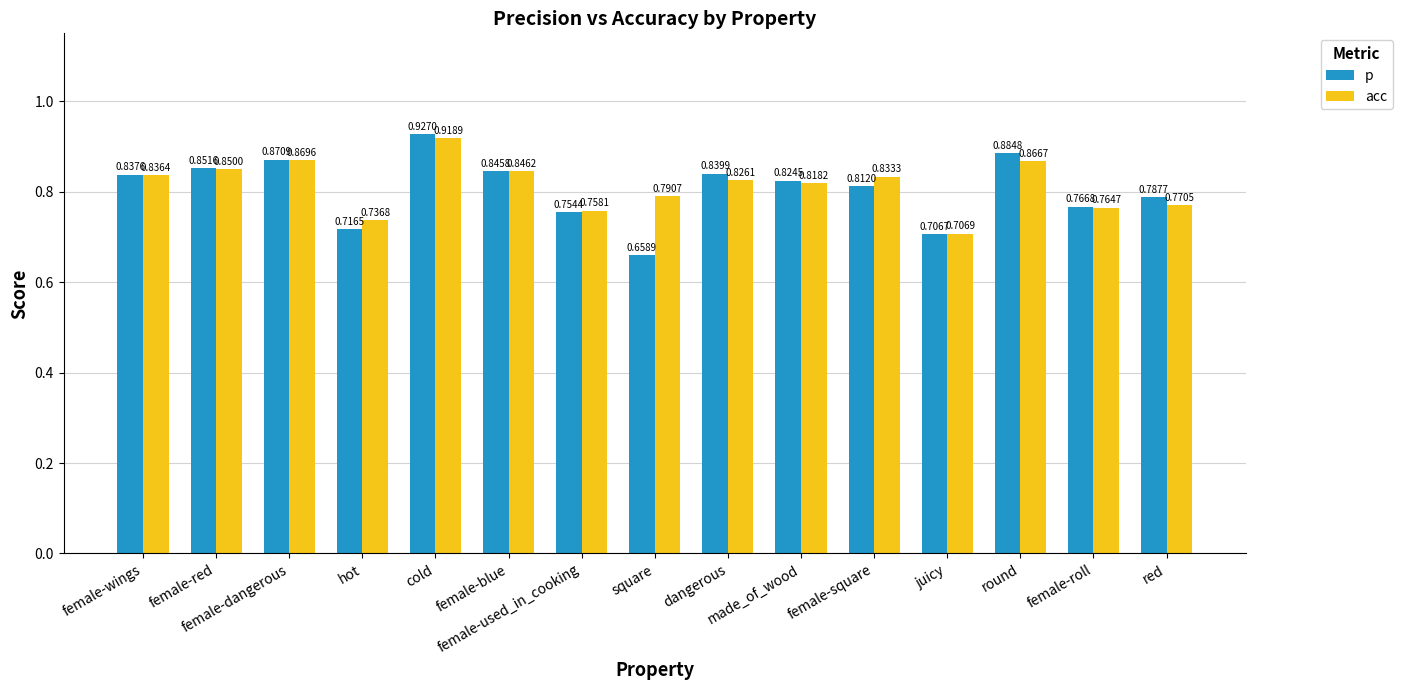

Which series has the largest range (max minus min)?

p